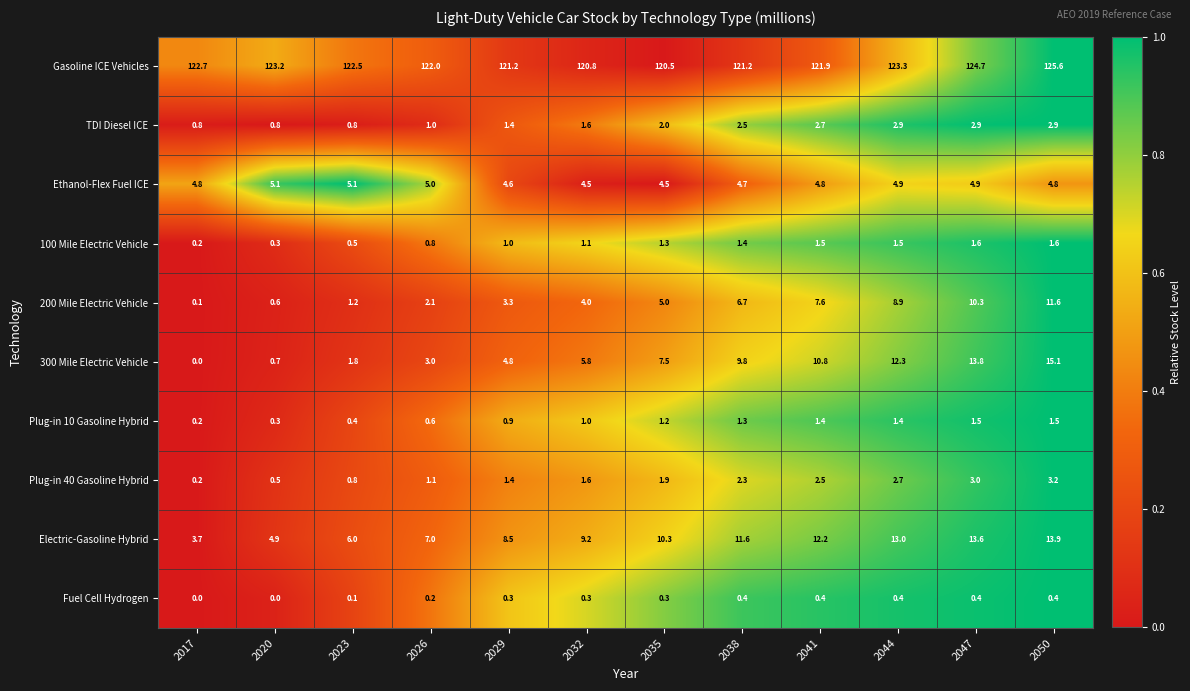

The value of 100 Mile Electric Vehicle at 2050 is 2.3. True or false?

False